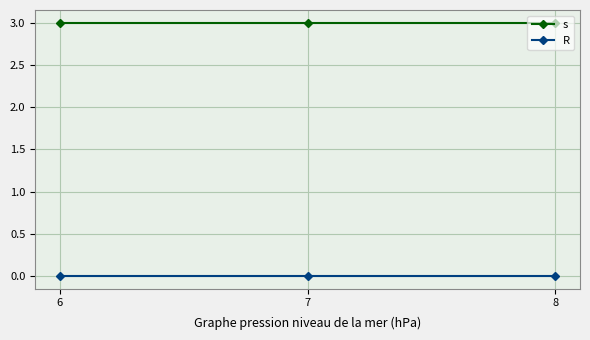

How many categories are shown in the chart?

3